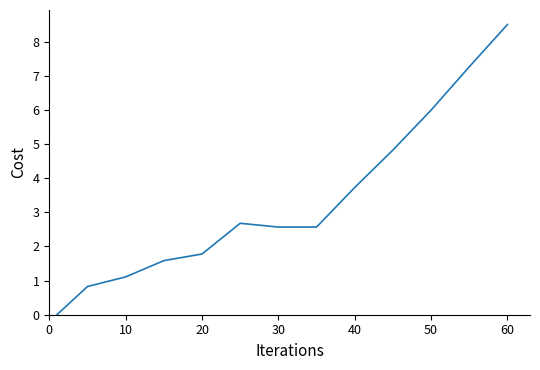

What is the greatest value displayed?

8.5